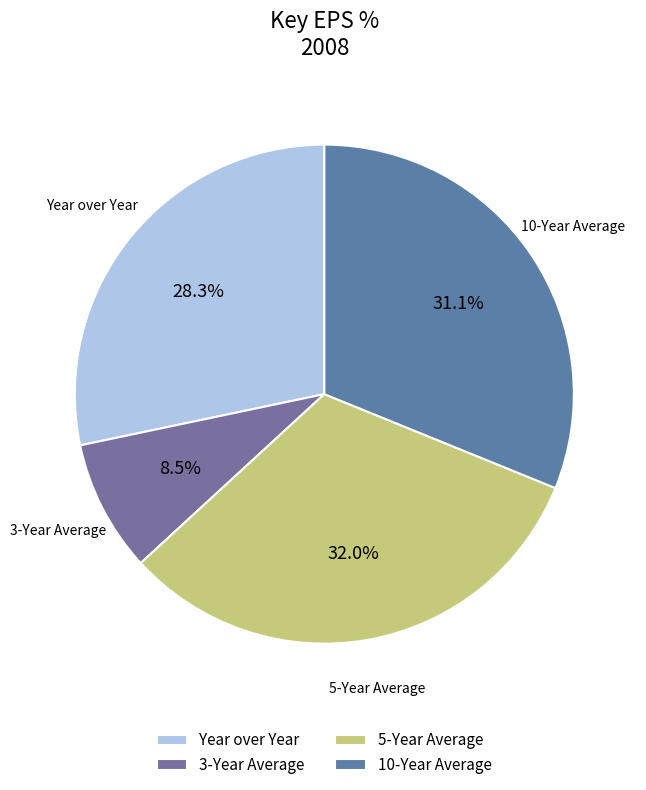

Approximately how many times larger is the value at Year over Year compared to 3-Year Average?

3.3